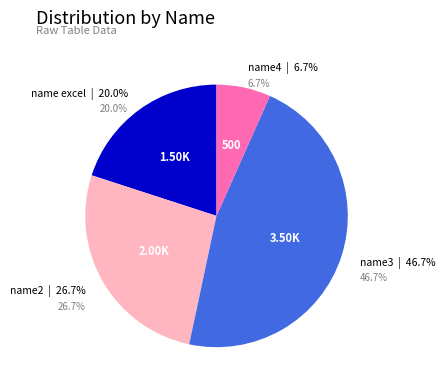

The name4 slice represents 7% of the pie. True or false?

True